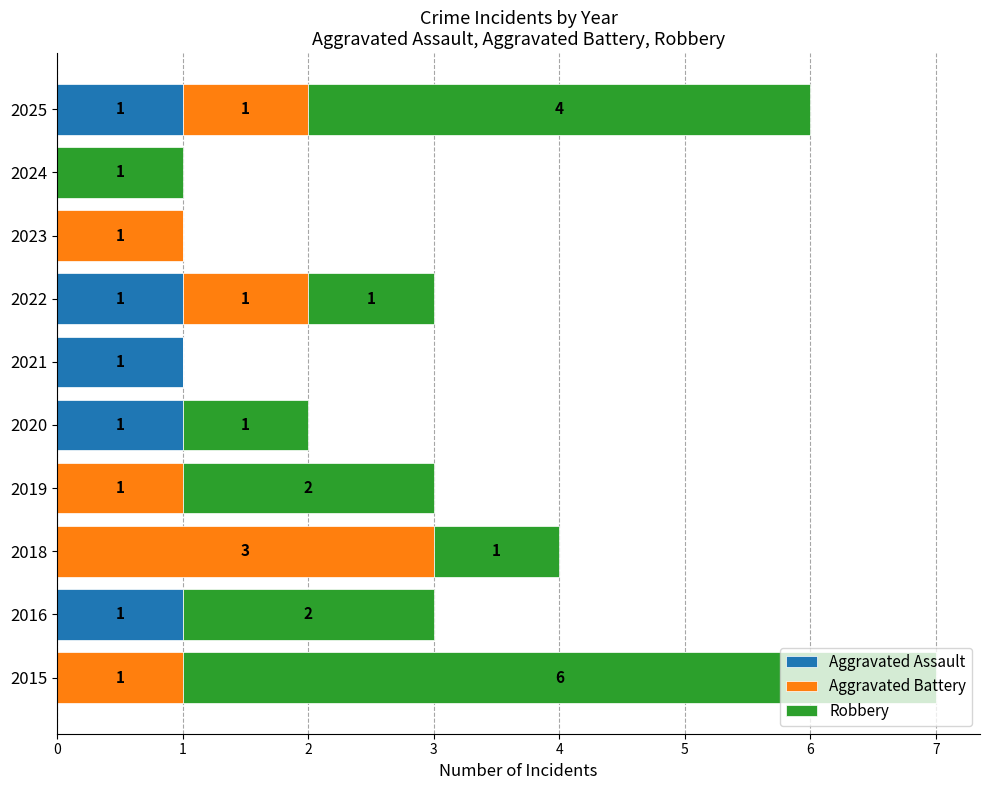

At which category is the sum across all series the highest?

2015